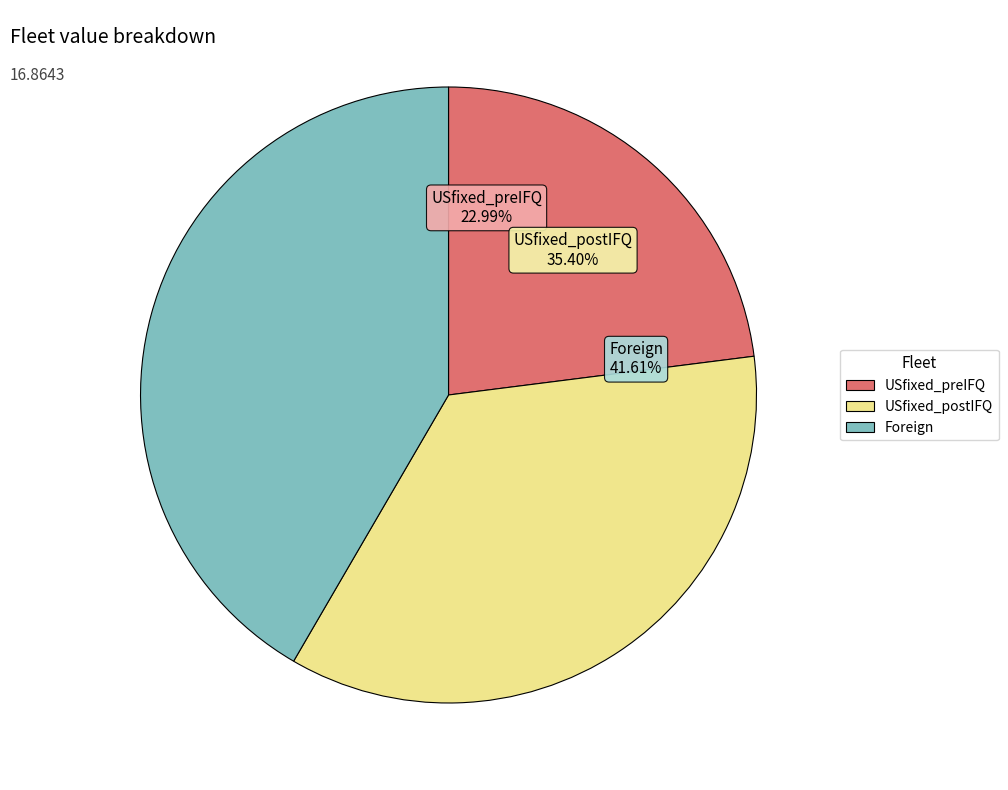

Does Foreign account for over 50% of the chart?

No